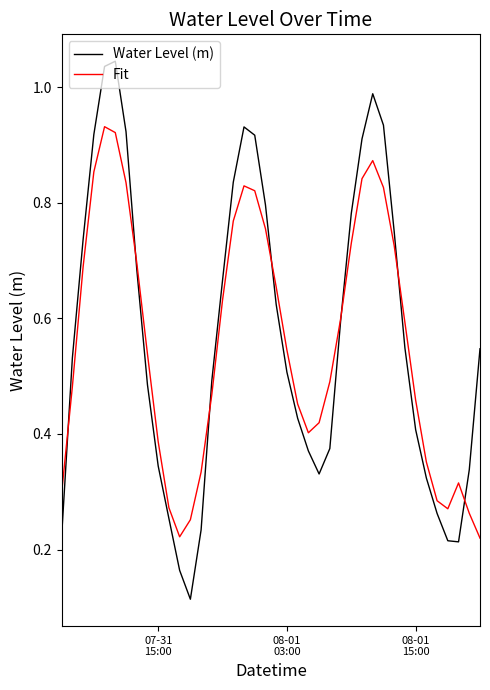

List the series in order of their peak value, highest first.

Water Level (m), Fit